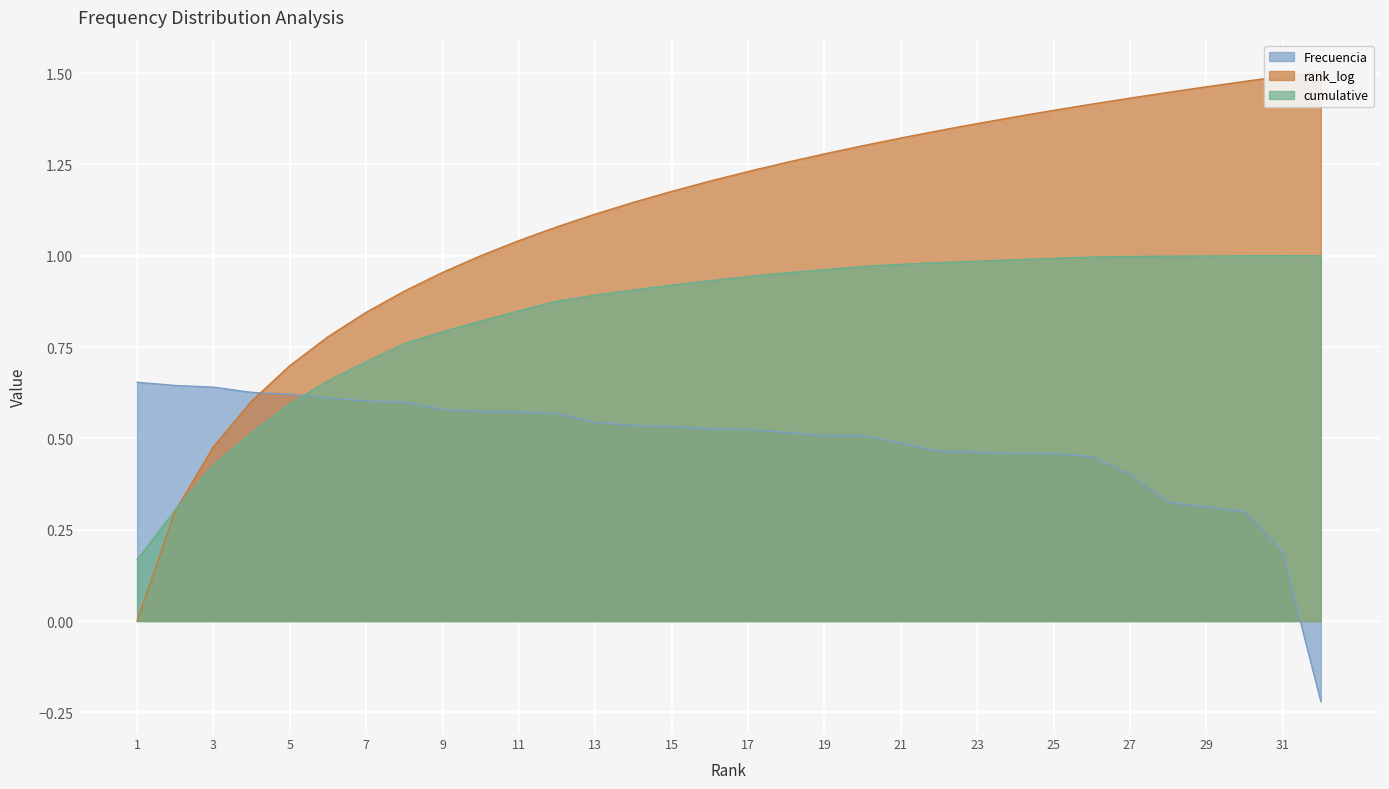

What are all the series names shown in the legend?

Frecuencia, rank_log, cumulative